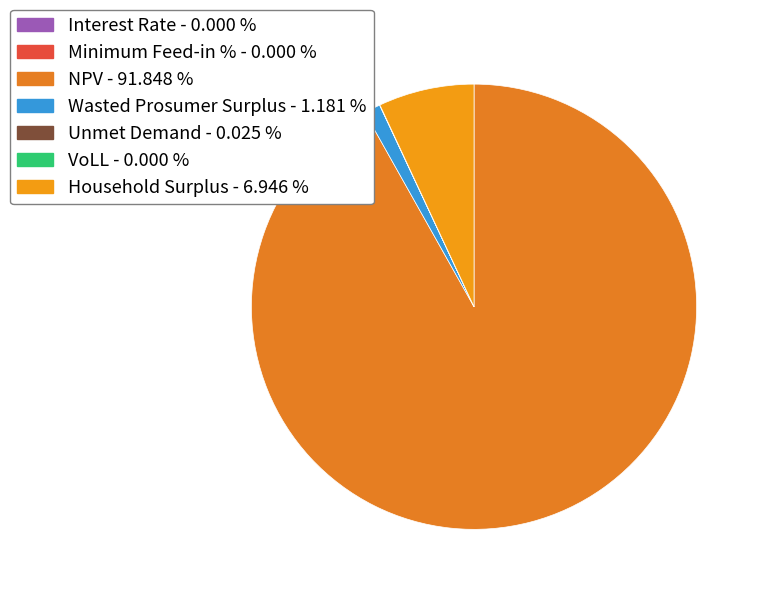

Is there any slice that represents more than half of the pie?

Yes